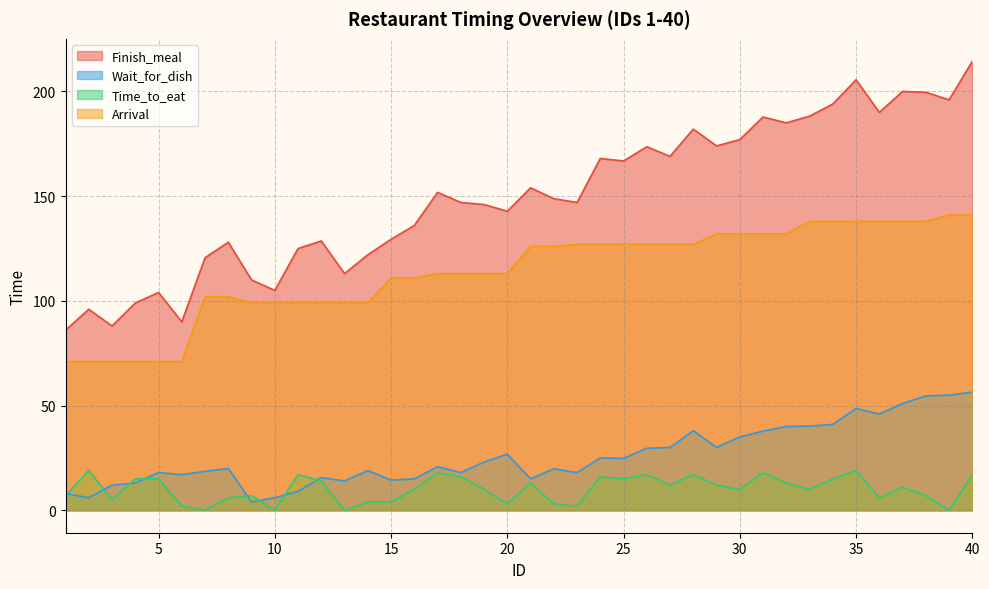

Which series has the widest spread of values?

Finish_meal